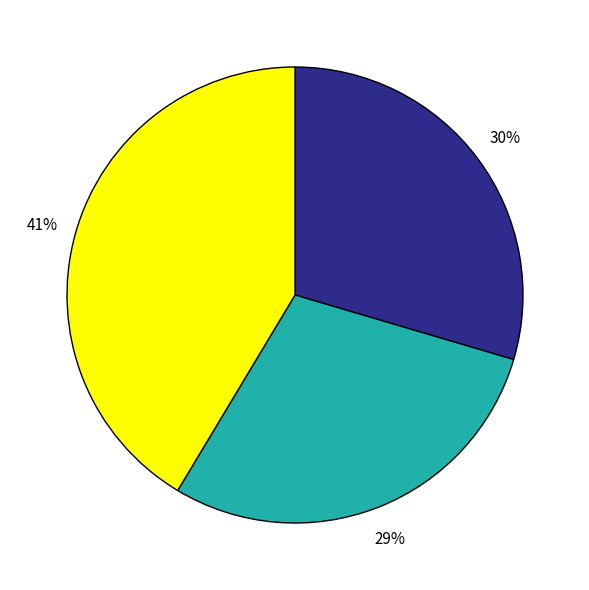

To the nearest percent, what is the average slice percentage?

33%